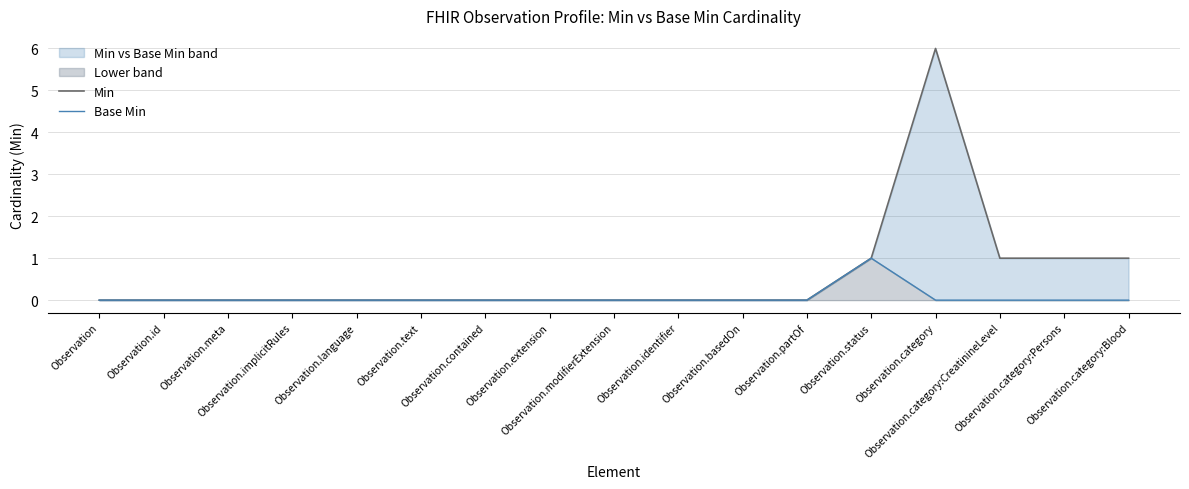

What is the value of the Min point at the 14th from the left?

6